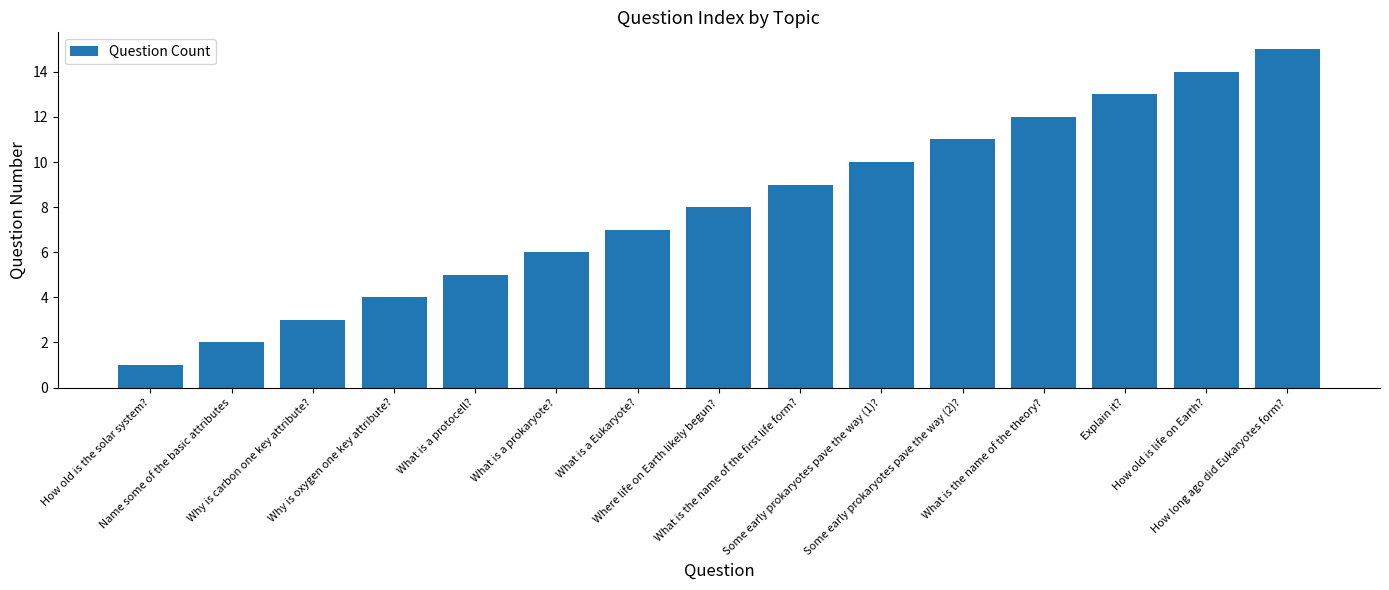

What is the difference between the maximum and minimum values?

14